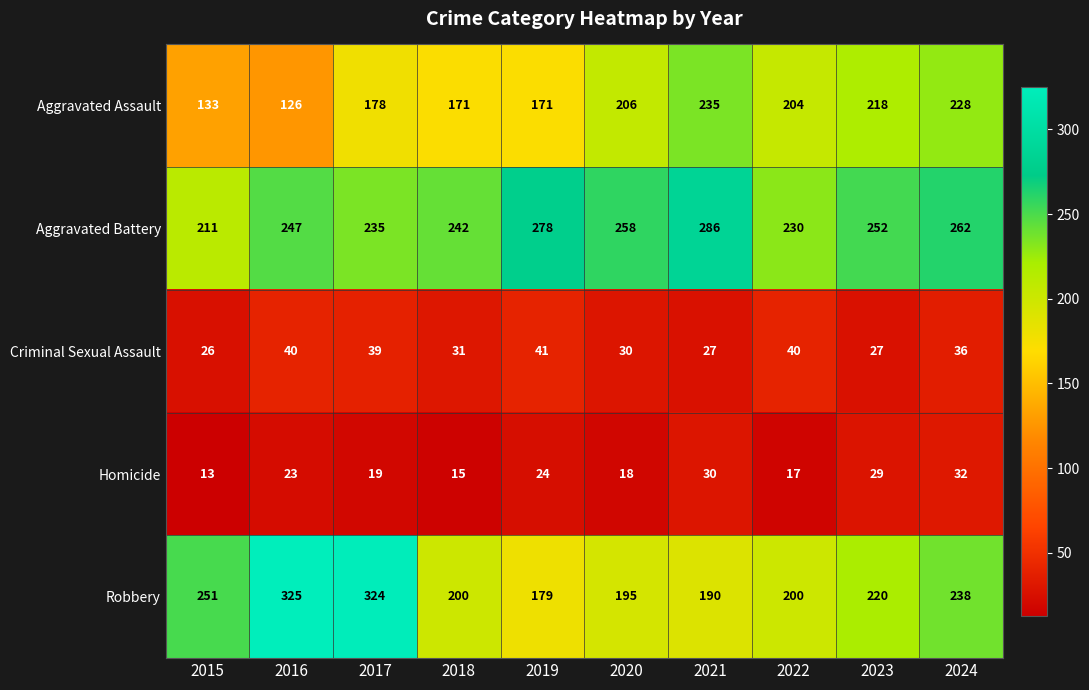

What is the sum of all Aggravated Assault values?

1870